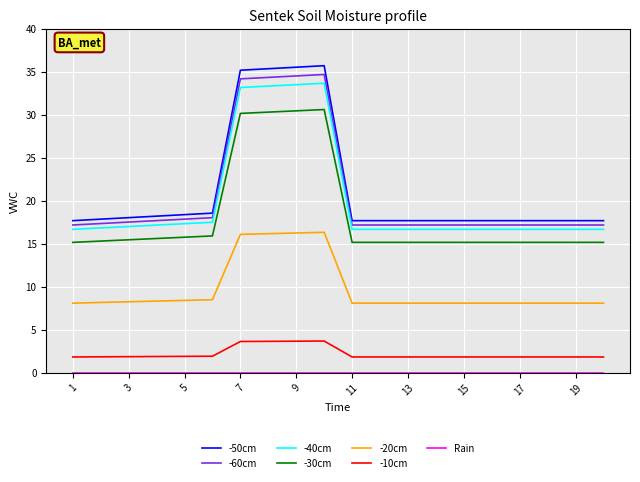

What is the difference between the maximum and minimum values in the -50cm series?

18.0